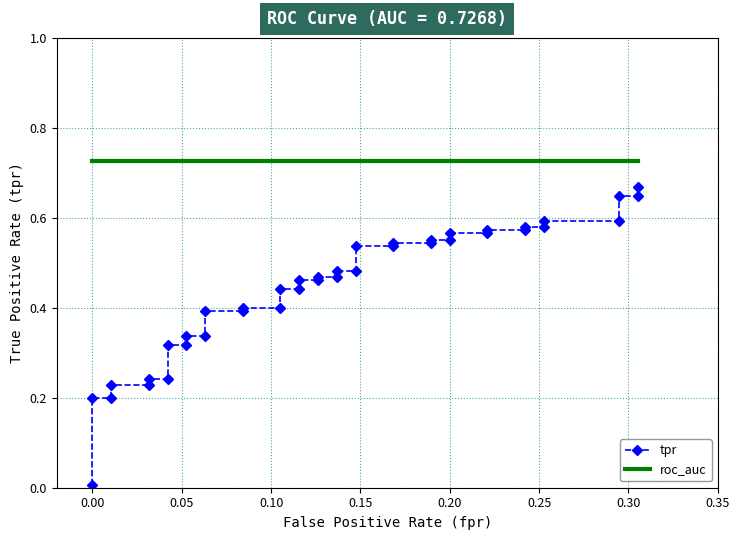

What is the maximum value shown in the chart?

0.7